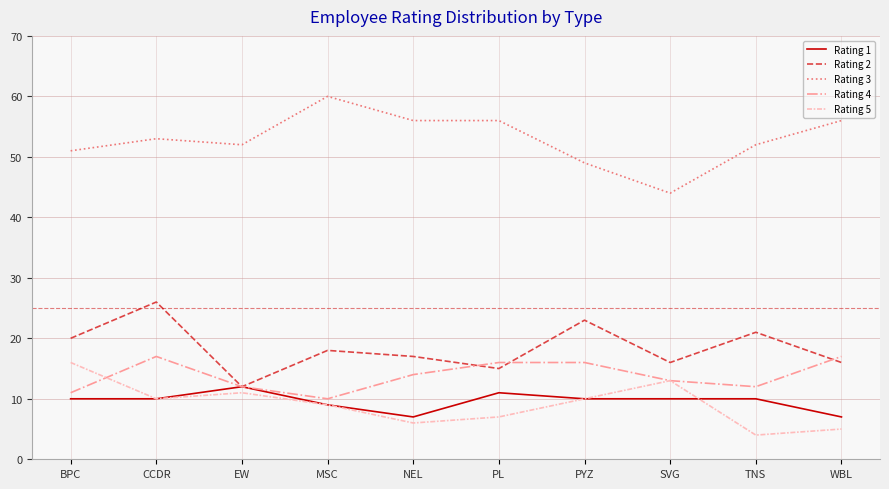

At which category does Rating 2 reach its first local peak?

CCDR